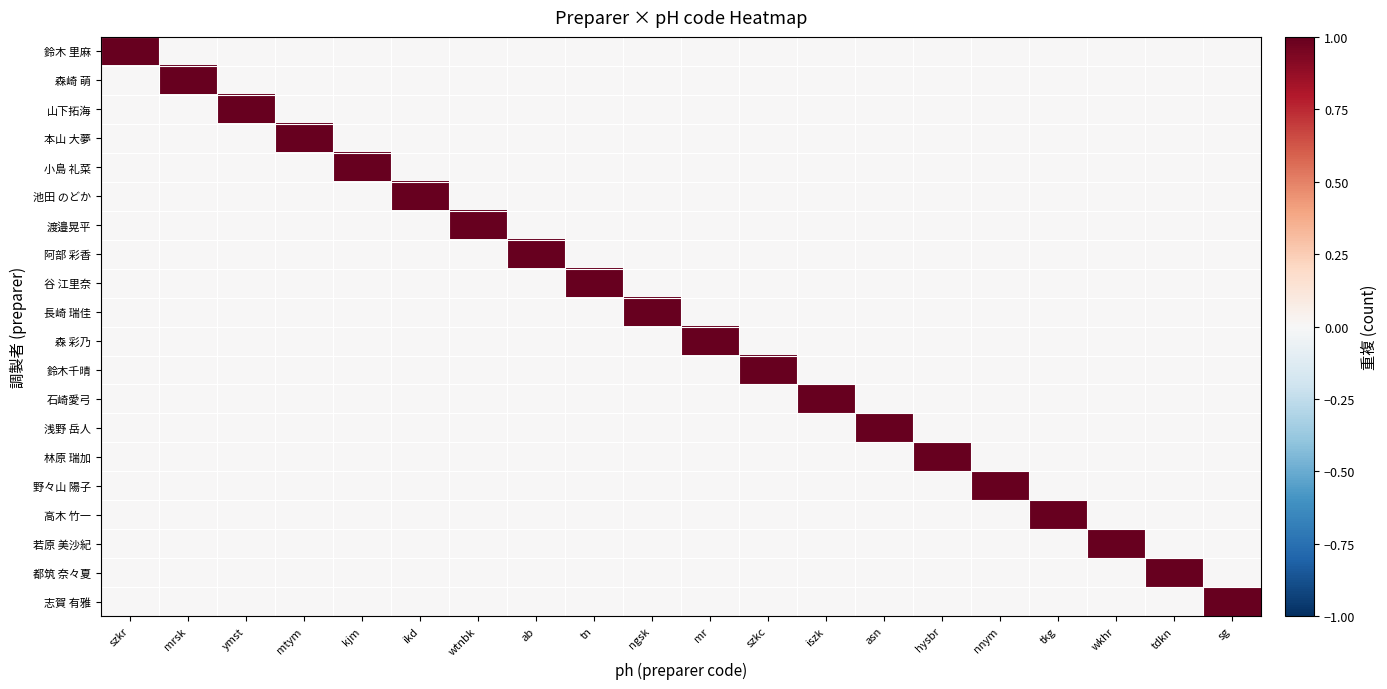

Which has a higher value, sg or ab?

sg